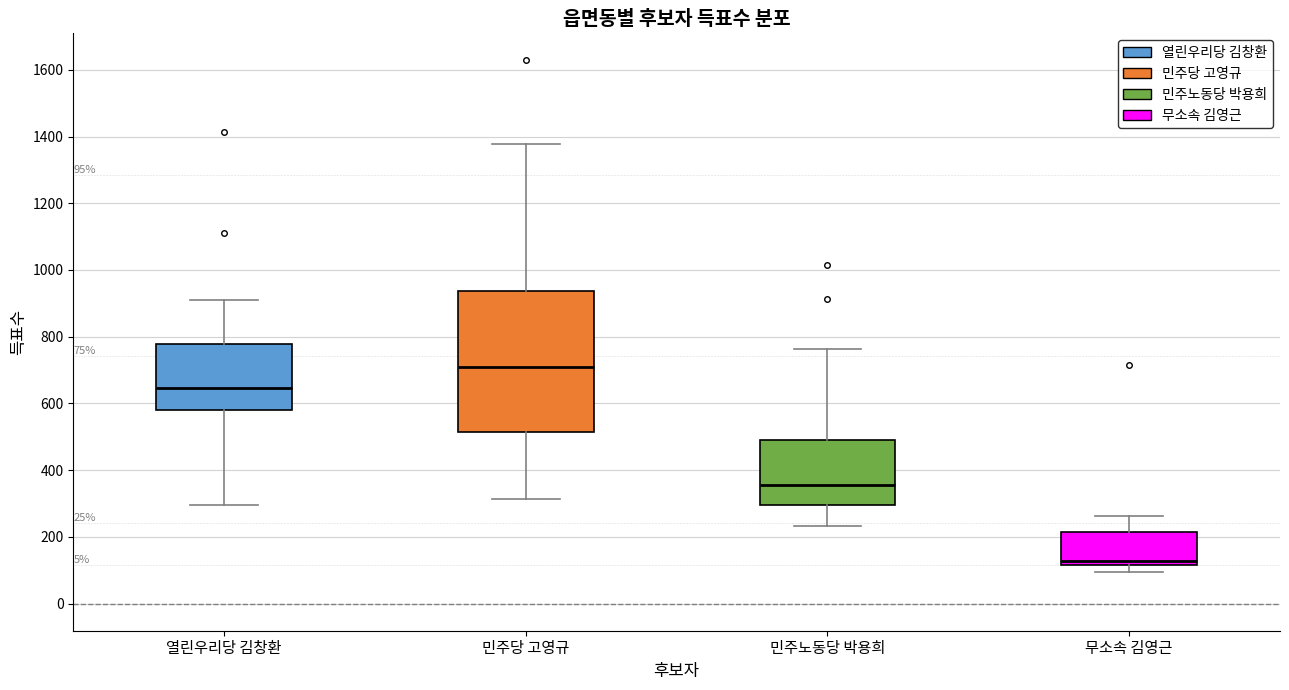

Which box's median line is the highest?

민주당 고영규